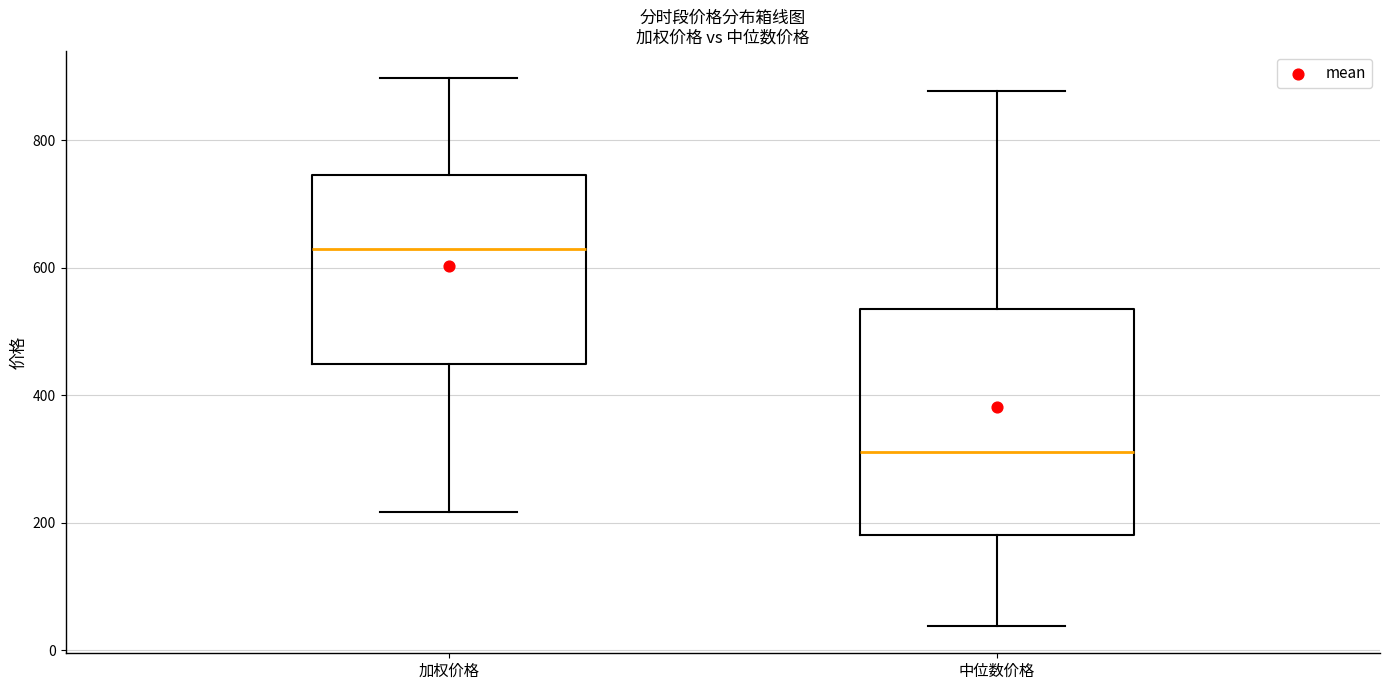

Where does the median line of the box for 加权价格 sit on the y-axis? The values are not printed on the chart, so give them approximately, as read against the axis.

620